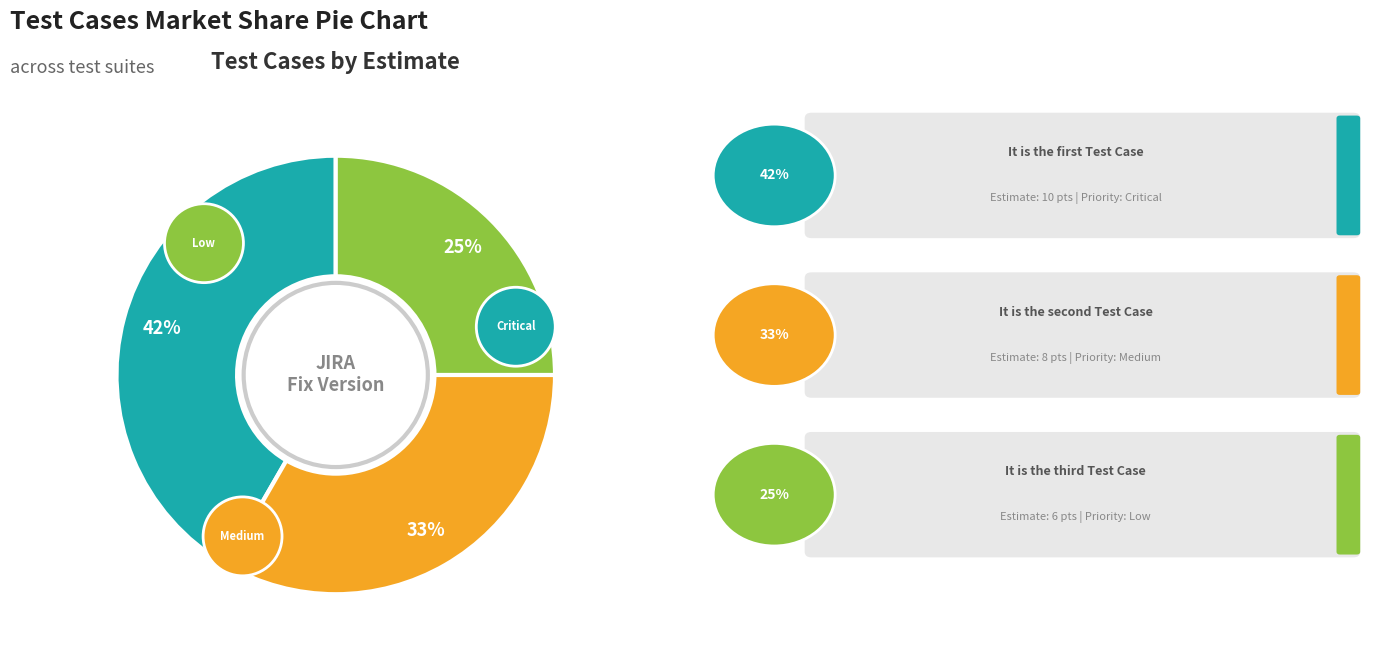

Which slice is the smallest?

It is the third Test Case